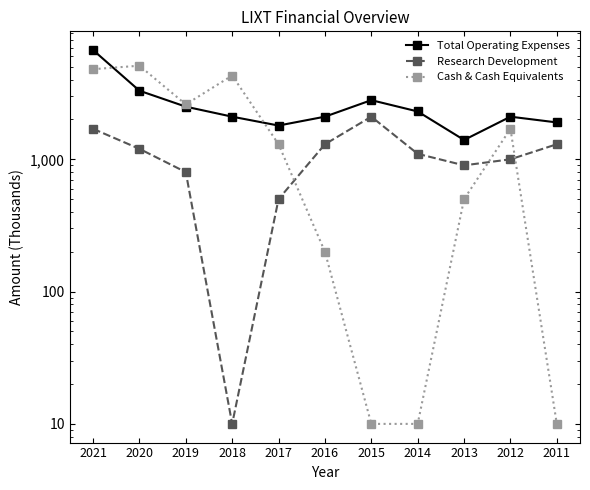

Between 2020 and 2017, which series saw the biggest shift?

Cash & Cash Equivalents